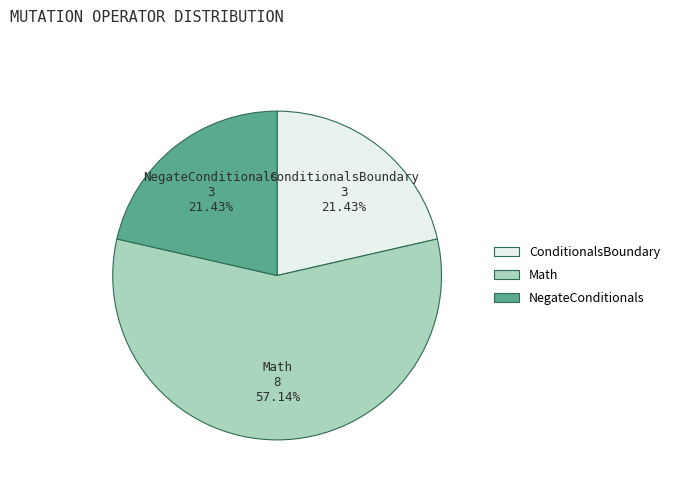

Is it true that NegateConditionals is 27% of the pie?

False